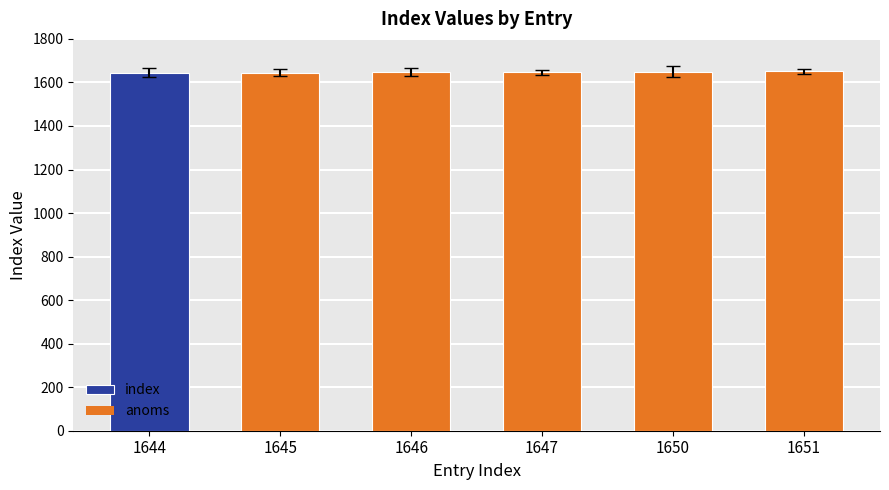

What is the ratio of the value at 1650 to the value at 1645?

1.0